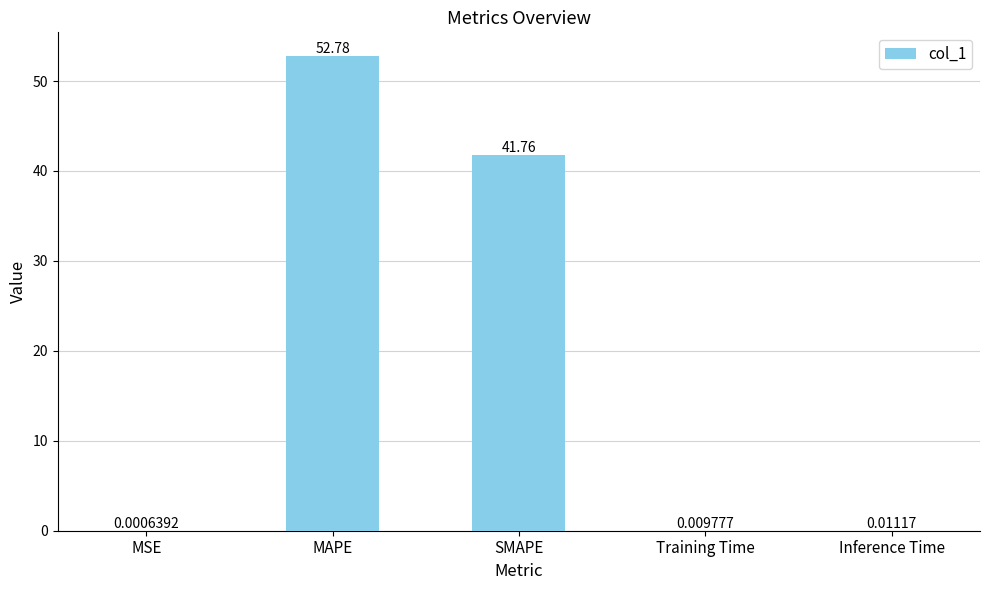

Does the chart contain stacked bars?

No